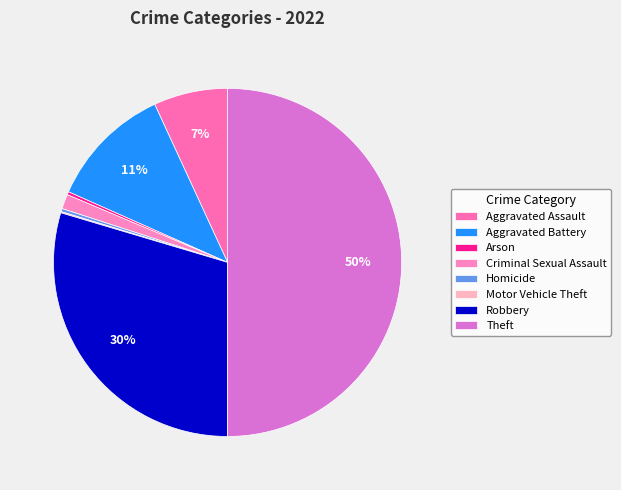

What is the change in value from Aggravated Assault to Aggravated Battery?

+81